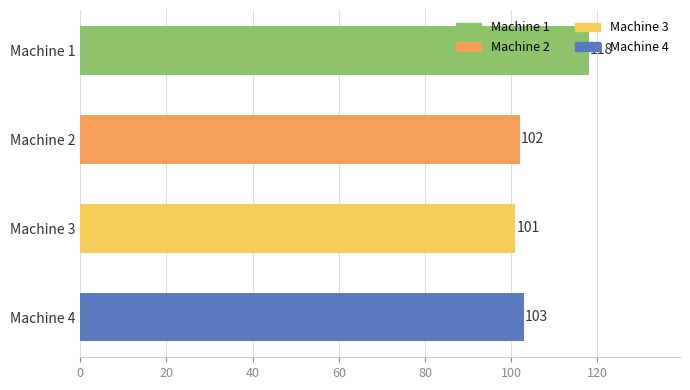

Rank the categories by value from highest to lowest.

Machine 1, Machine 4, Machine 2, Machine 3